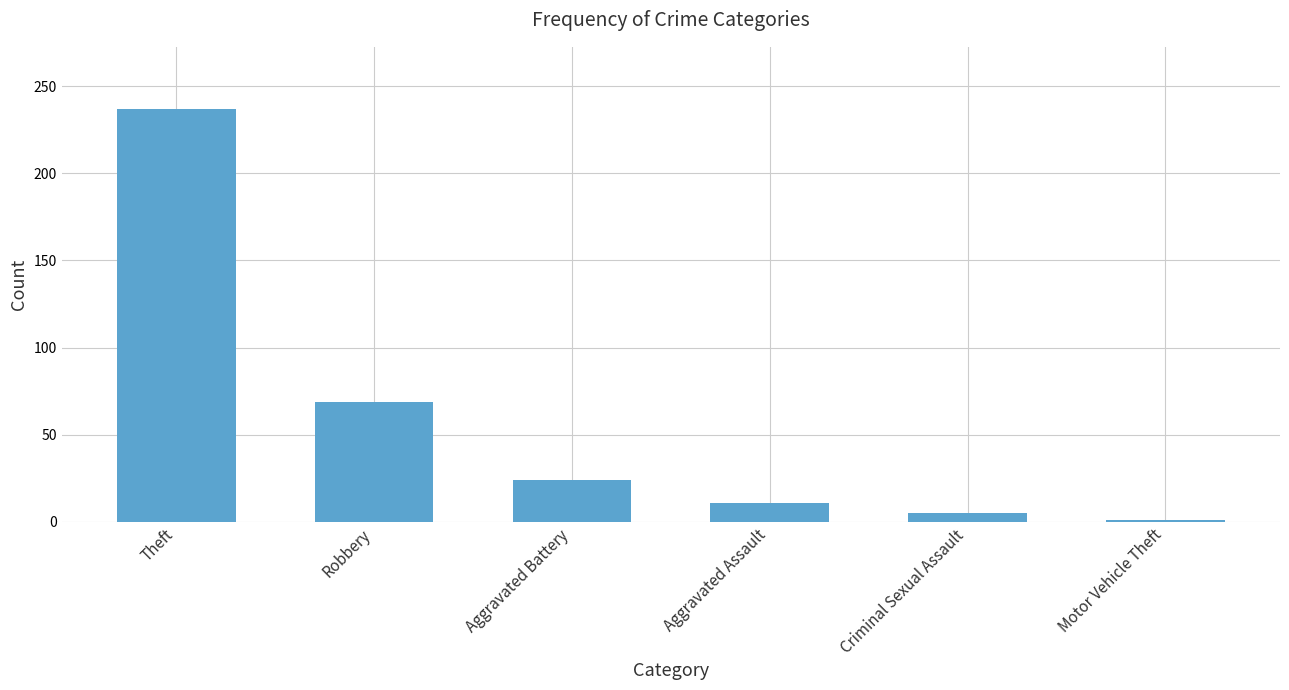

What is the value of the 2nd bar from the left?

69